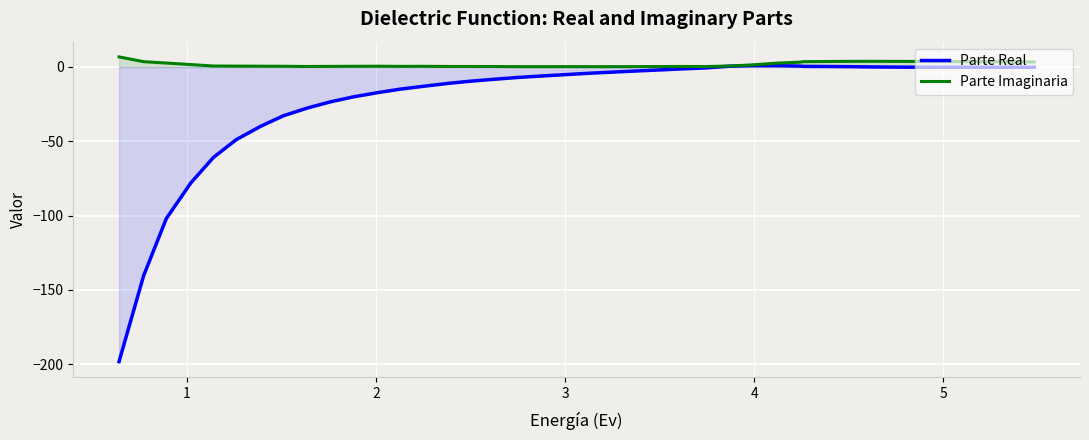

Which series has the largest range (max minus min)?

Parte Real